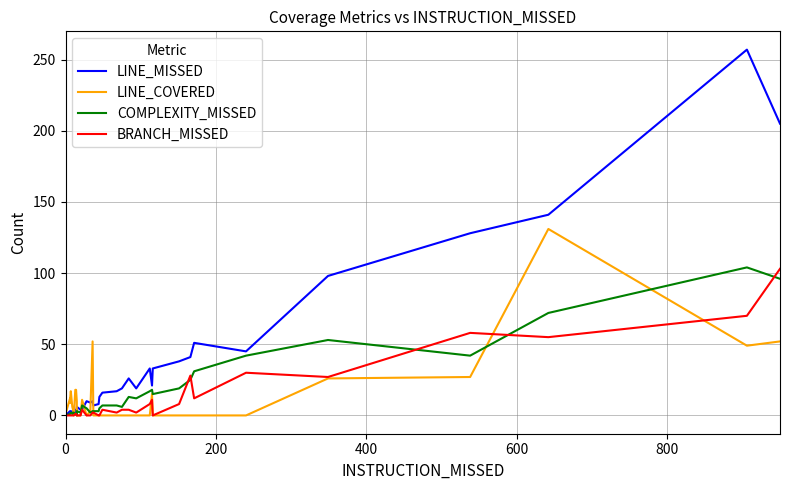

True or false: BRANCH_MISSED and LINE_MISSED cross at least once.

False